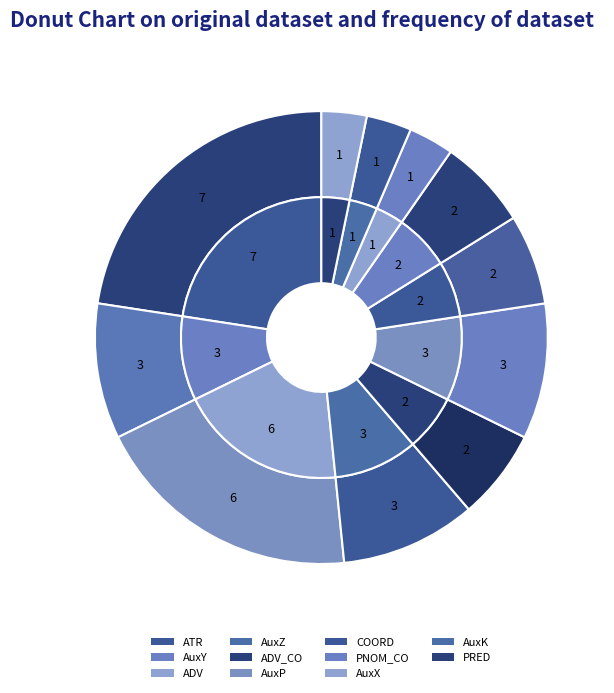

What is the change in value from PNOM_CO to AuxX?

-1